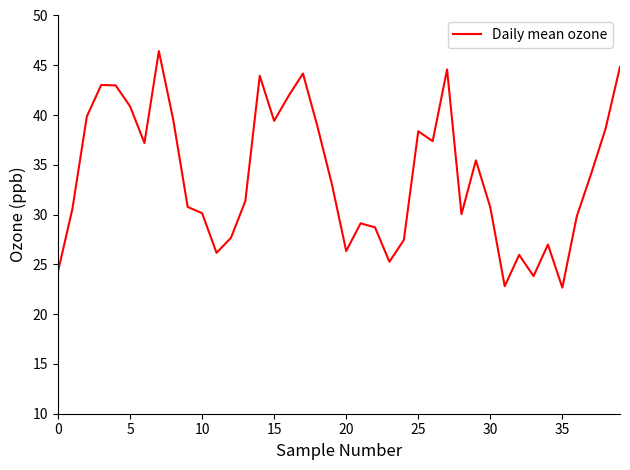

What is the smallest value displayed?

22.7